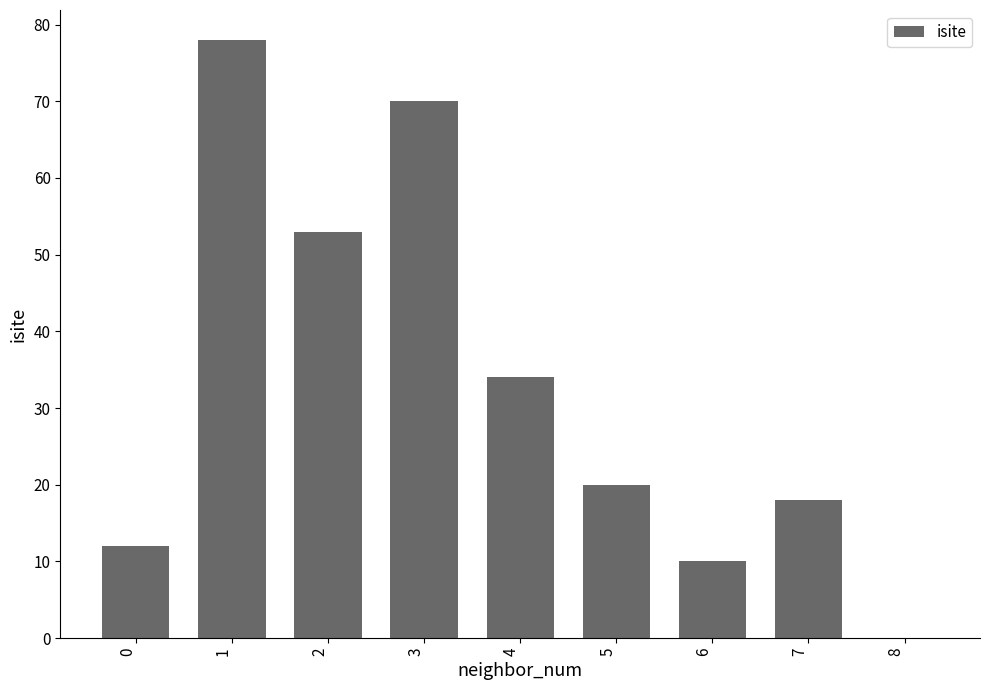

What is the sum of the values at 6 and 4?

44